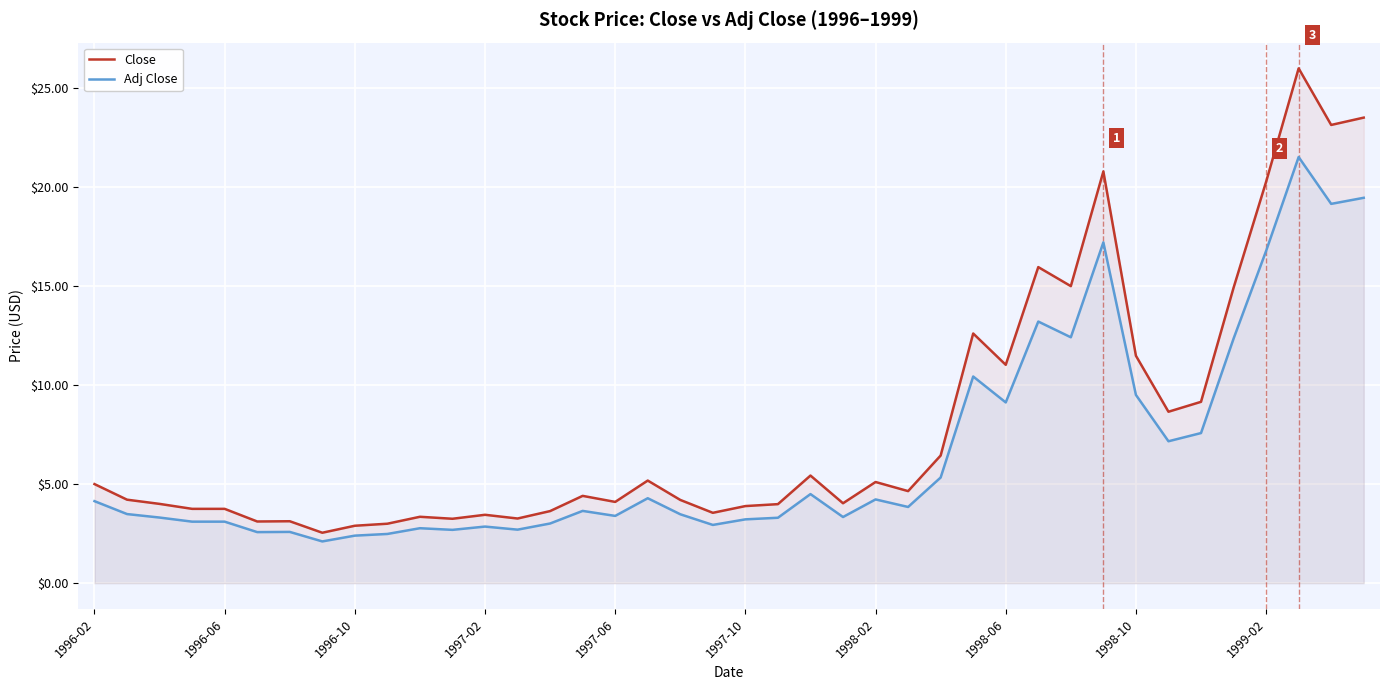

What is the maximum value for Adj Close?

21.5